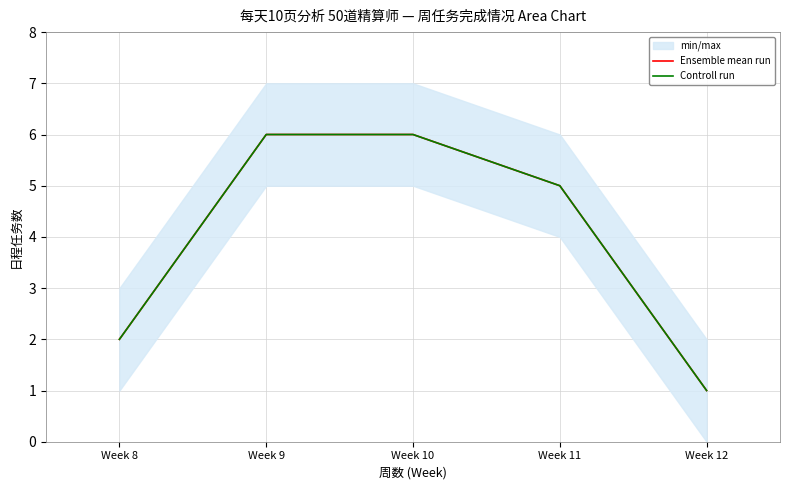

How many lines are shown in the chart?

2